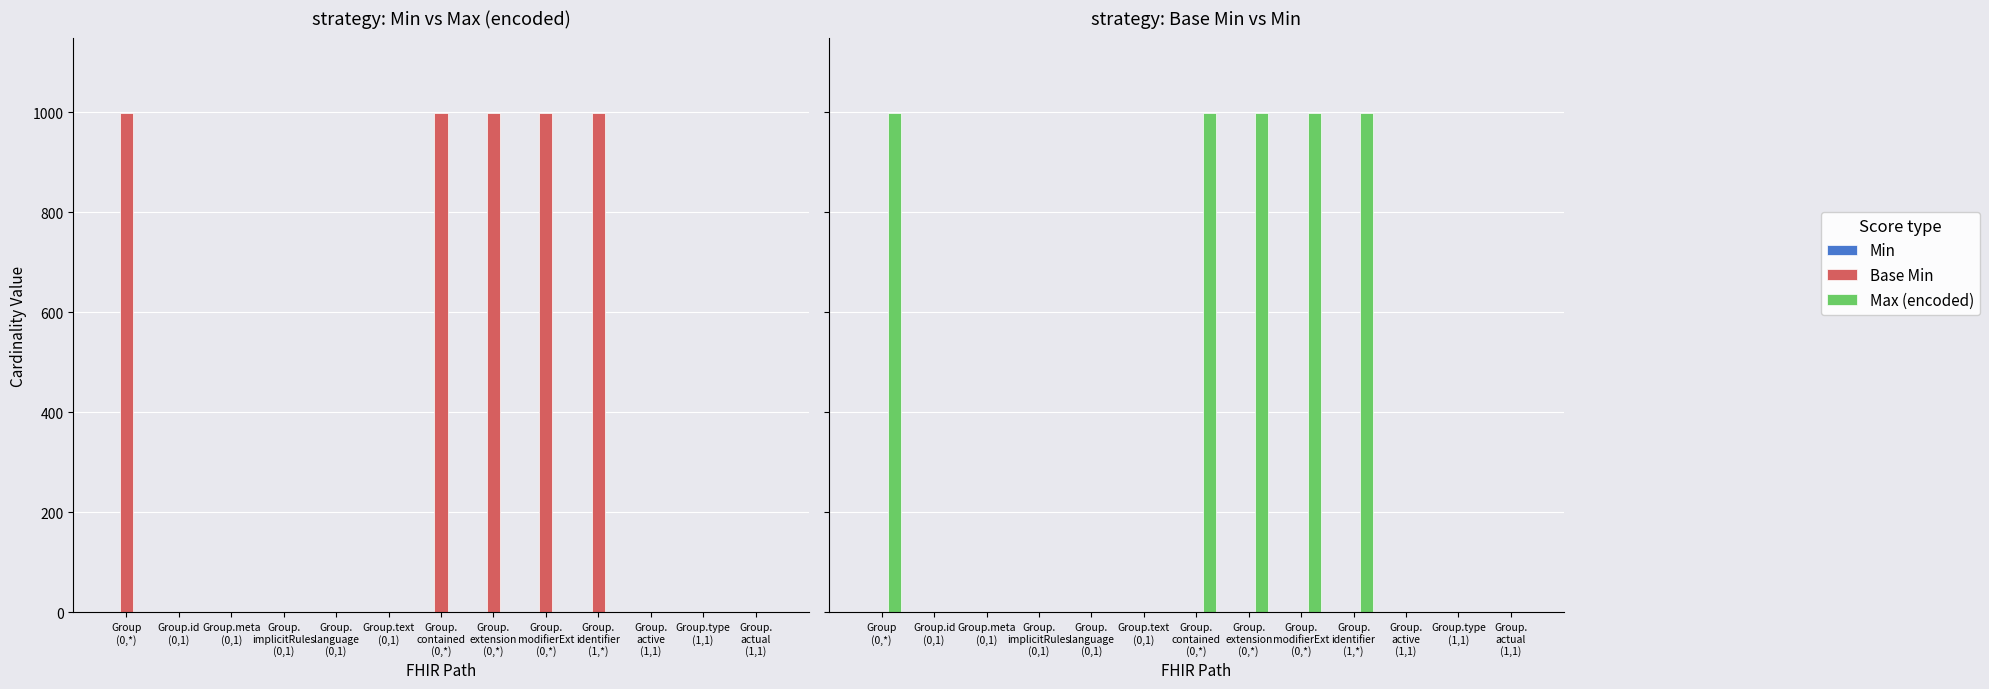

Which label corresponds to the largest value in the chart?

Group
(0,*)